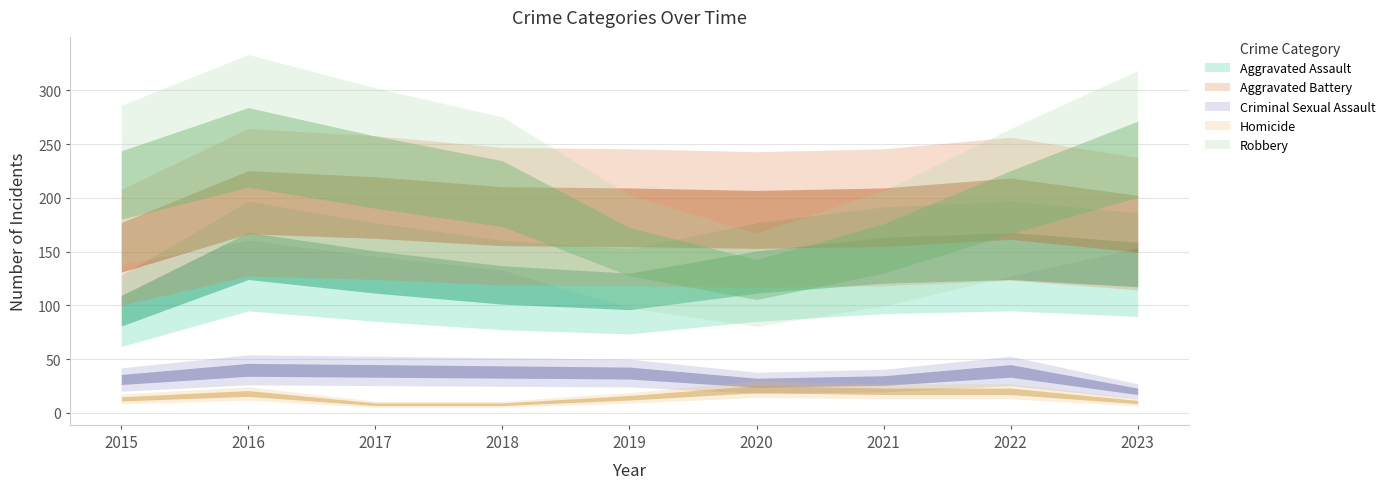

True or false: Aggravated Assault and Aggravated Battery cross at least once.

False